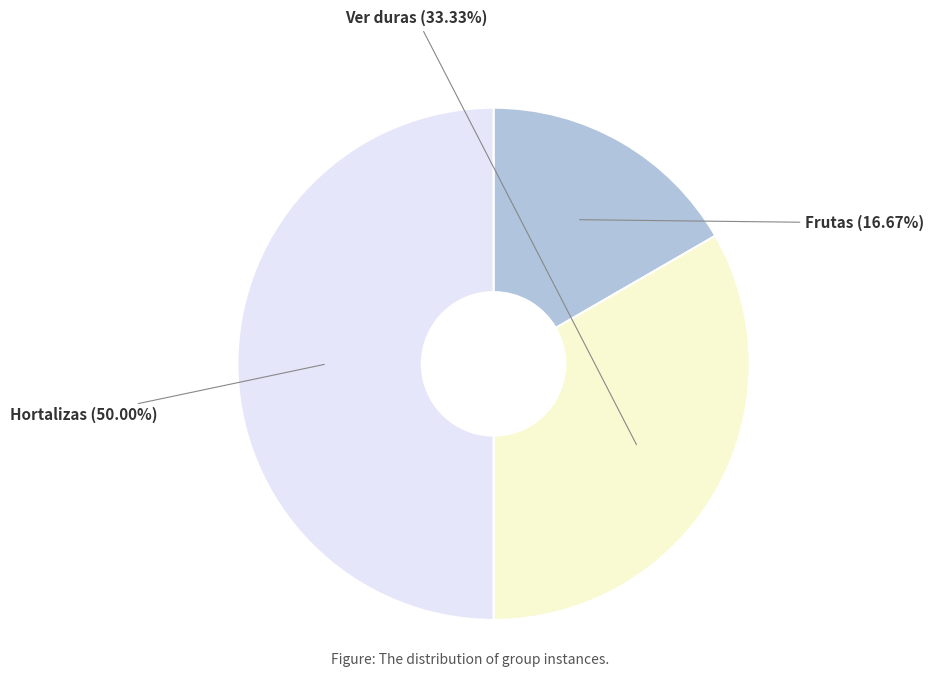

Which slice is the largest?

Hortalizas